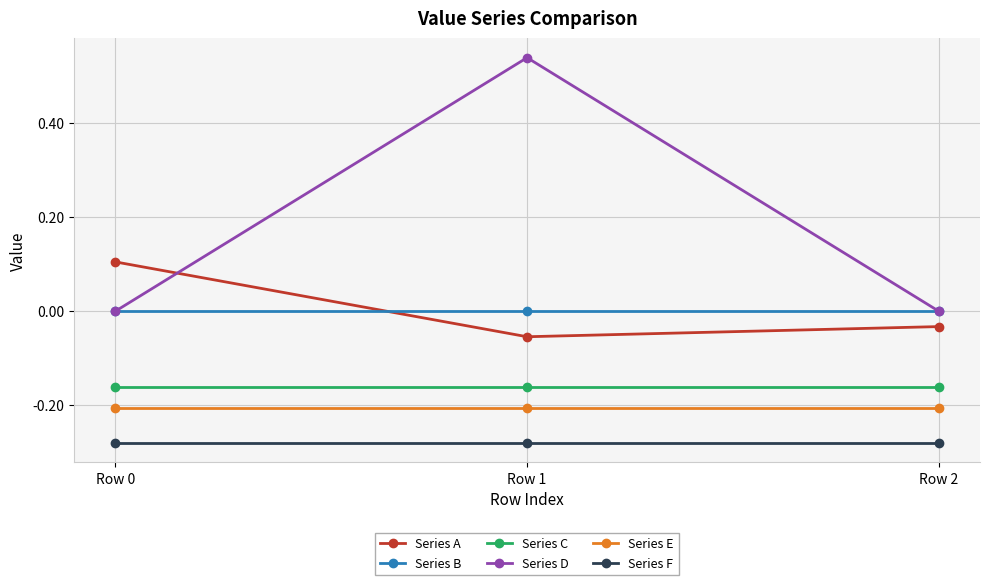

Is the value of Series C at Row 1 greater than the value of Series B at Row 2?

No